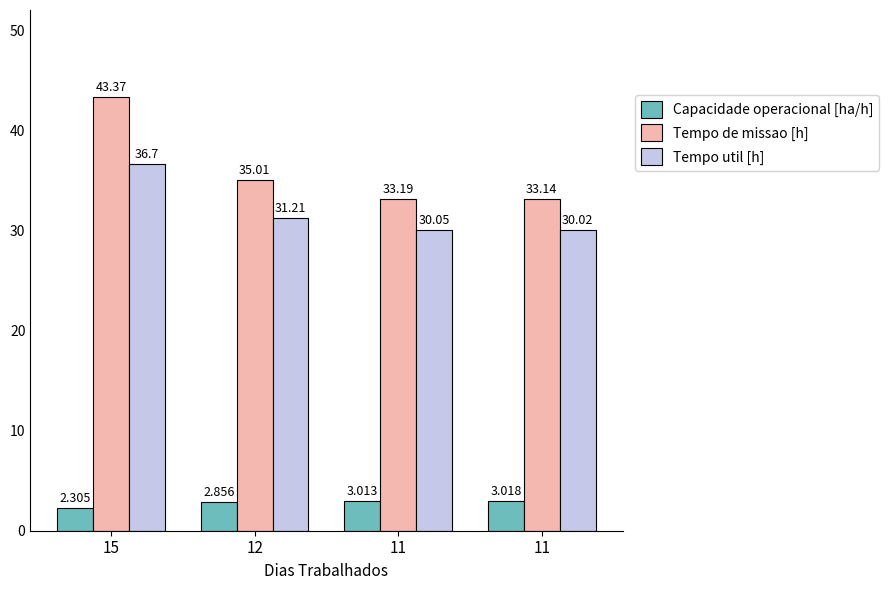

What is the difference between the highest and lowest values at 11?

30.2